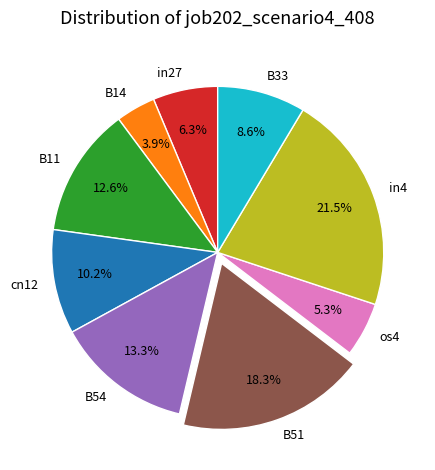

Does B54 represent more than half of the total?

No